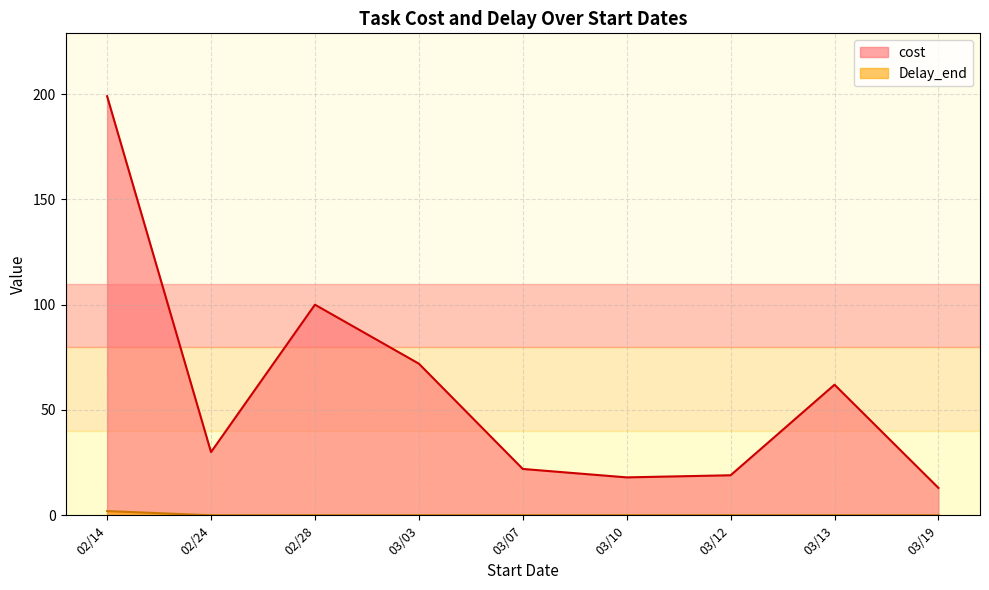

Which series has the widest spread of values?

cost